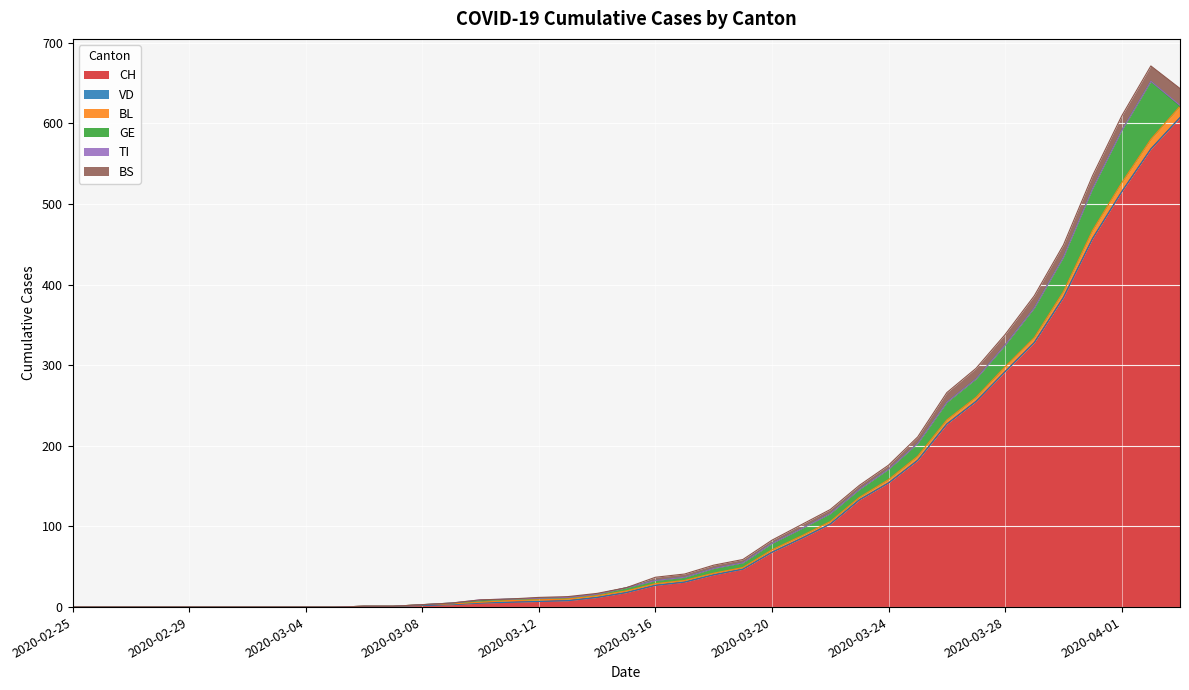

What position from the left is 2020-03-24?

29